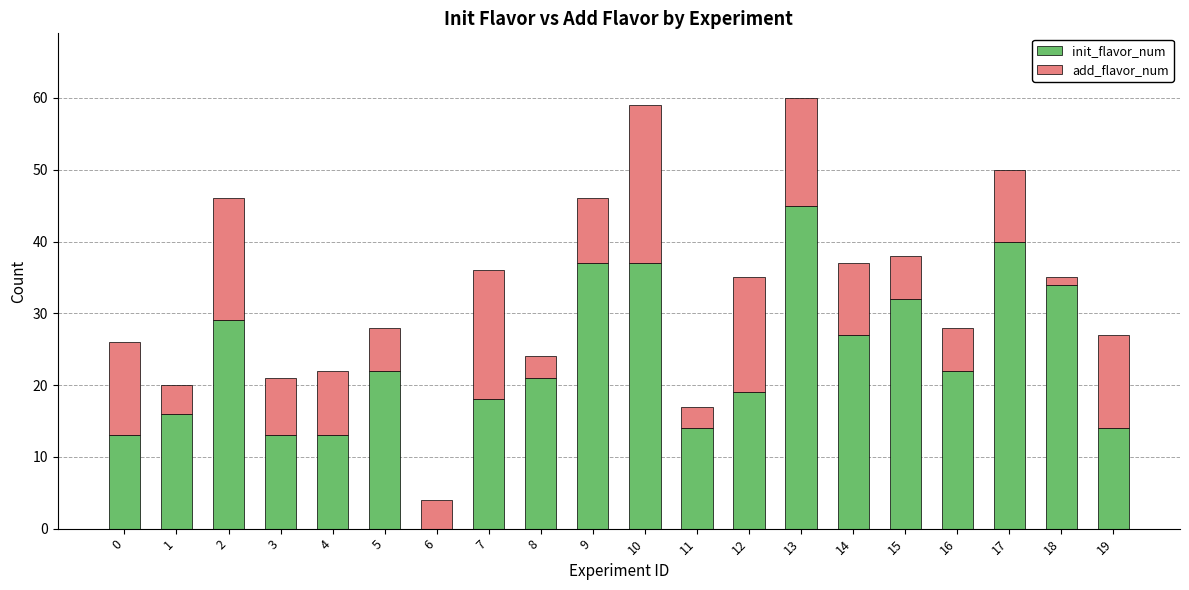

What is the total value across all series at 5?

28